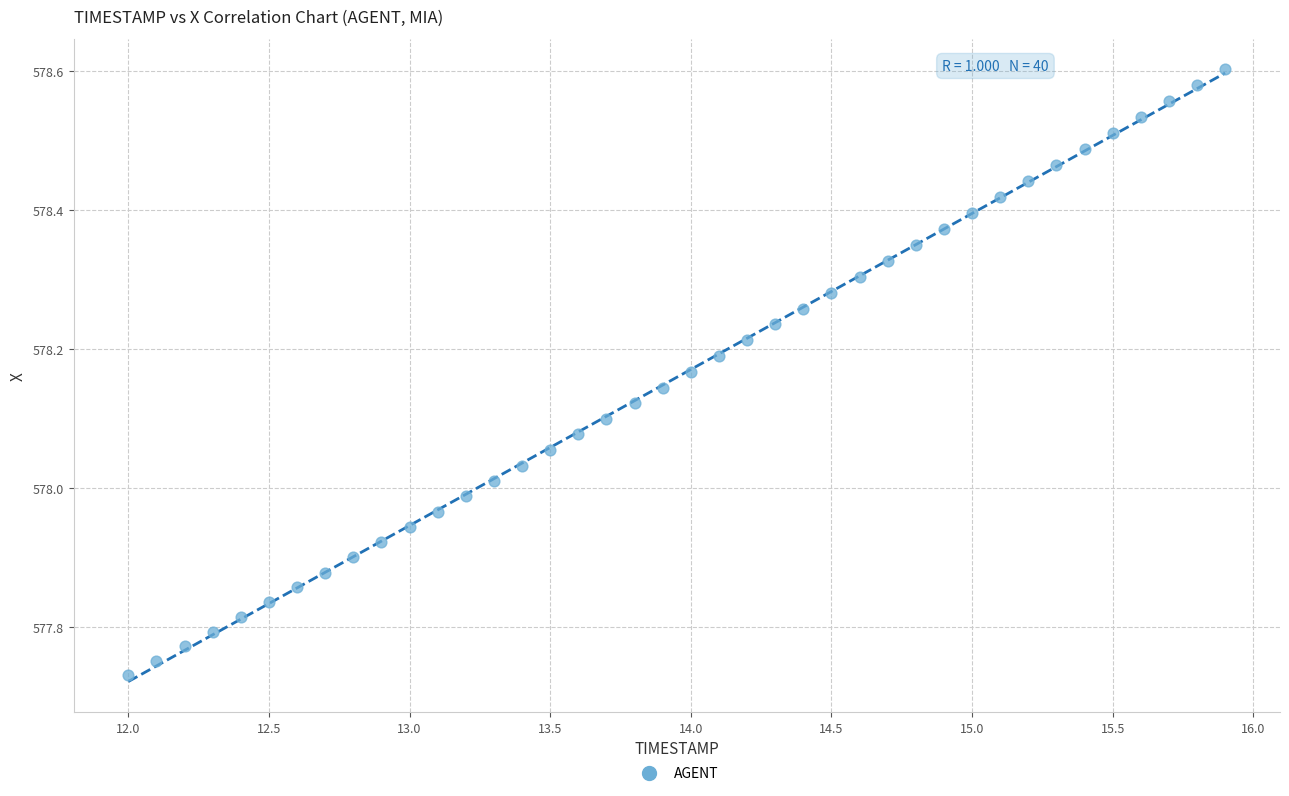

What is the range of Y values (max minus min)?

0.9